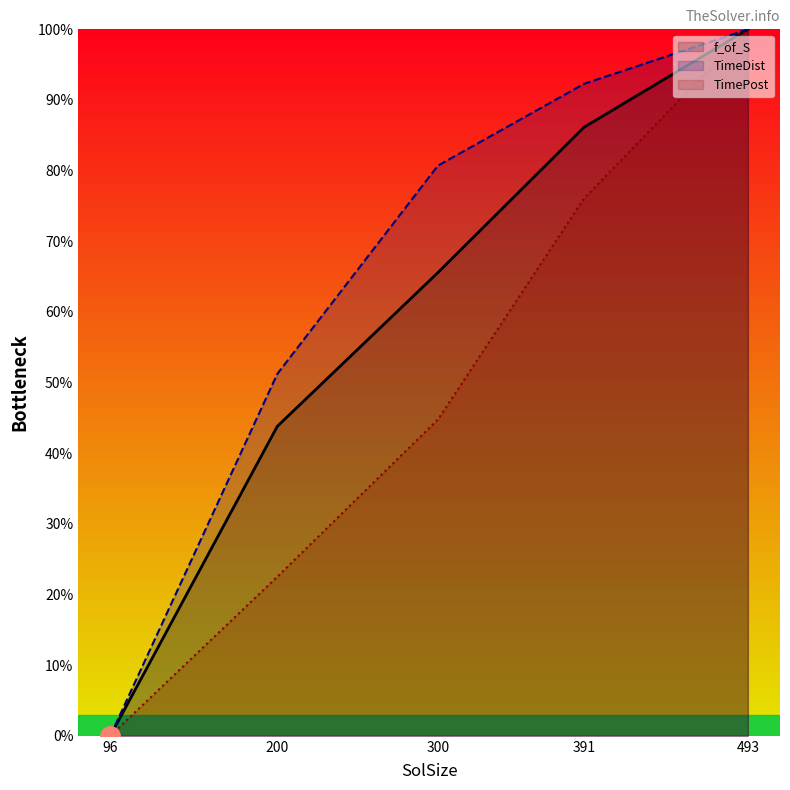

Where does the TimeDist series first go above 80?

300